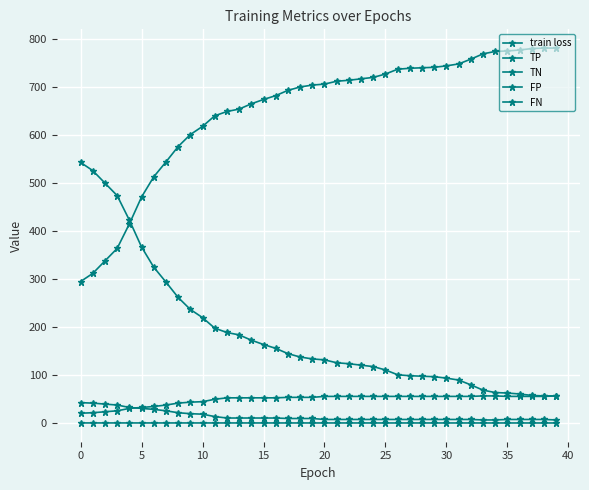

How many series are shown in this chart?

5